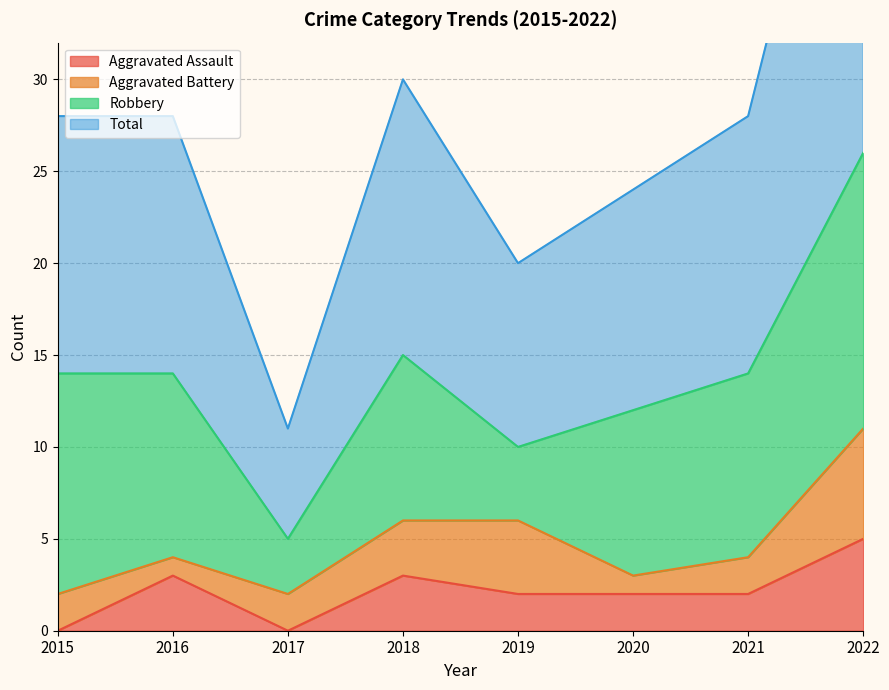

Is it true that Aggravated Assault equals 1 at 2020?

False